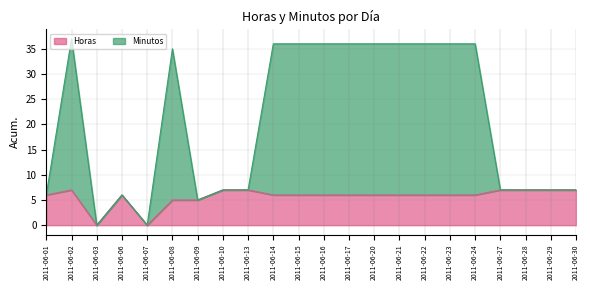

True or false: Minutos and Horas intersect in this chart.

False